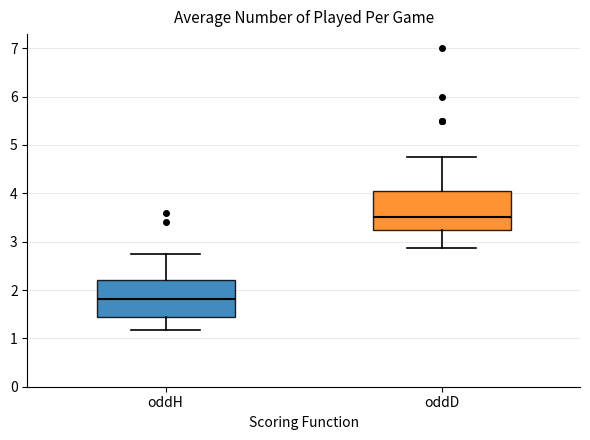

Which box has the highest median line?

oddD